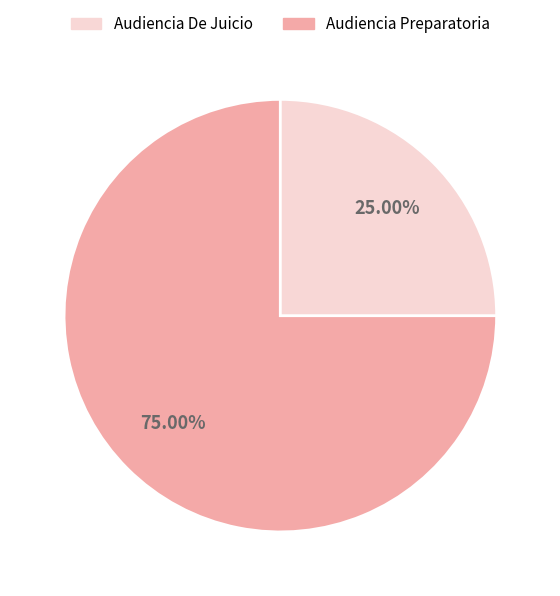

Is there any slice that represents more than half of the pie?

Yes